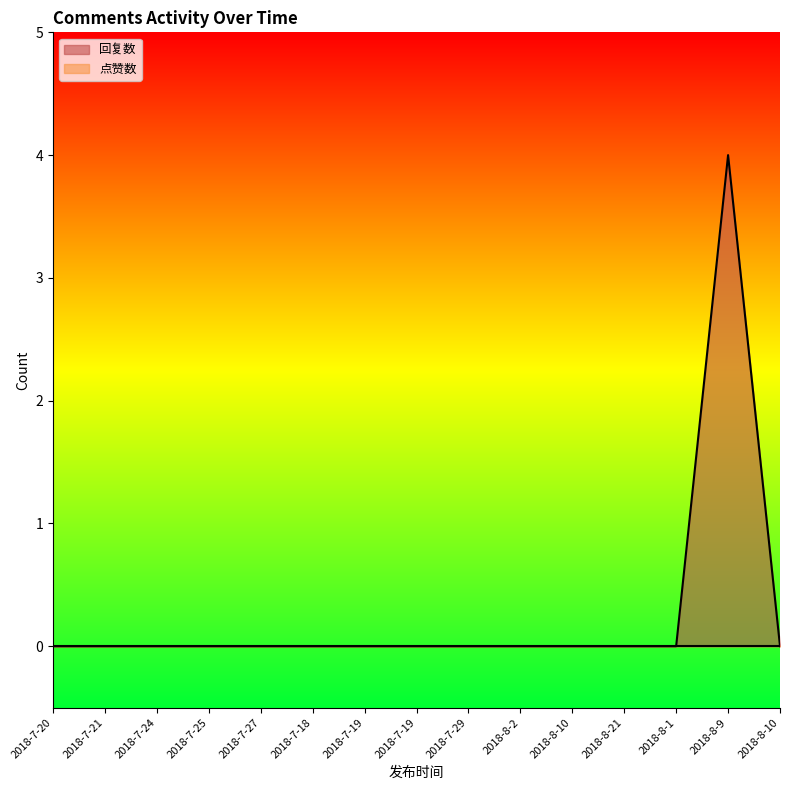

Does the chart display data point markers on the line(s)?

No